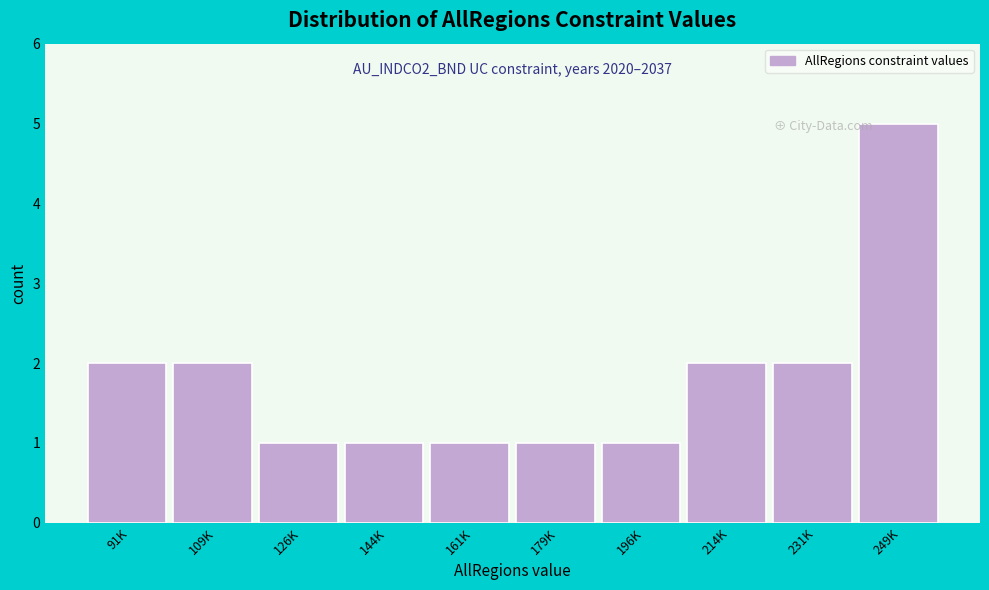

Reading left to right, extract all data points from this chart.

2	2	1	1	1	1	1	2	2	5